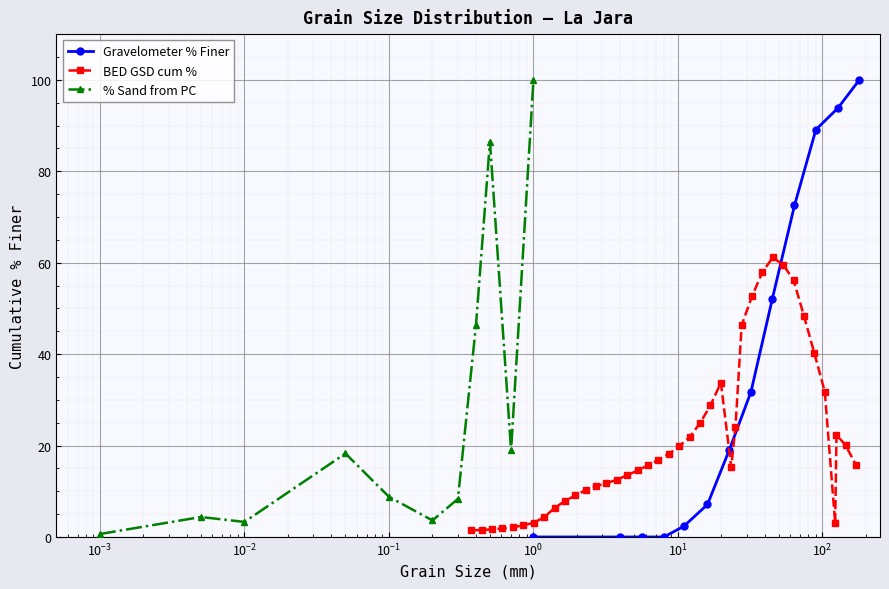

What is the greatest value displayed?

100.0